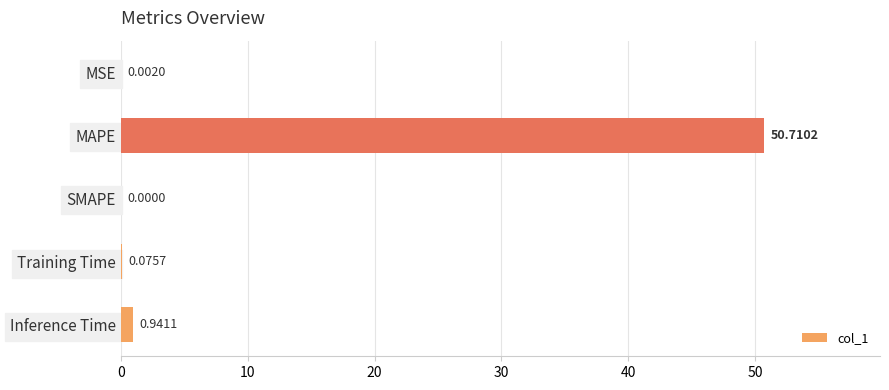

What is the sum of the values at MAPE and Inference Time?

51.7